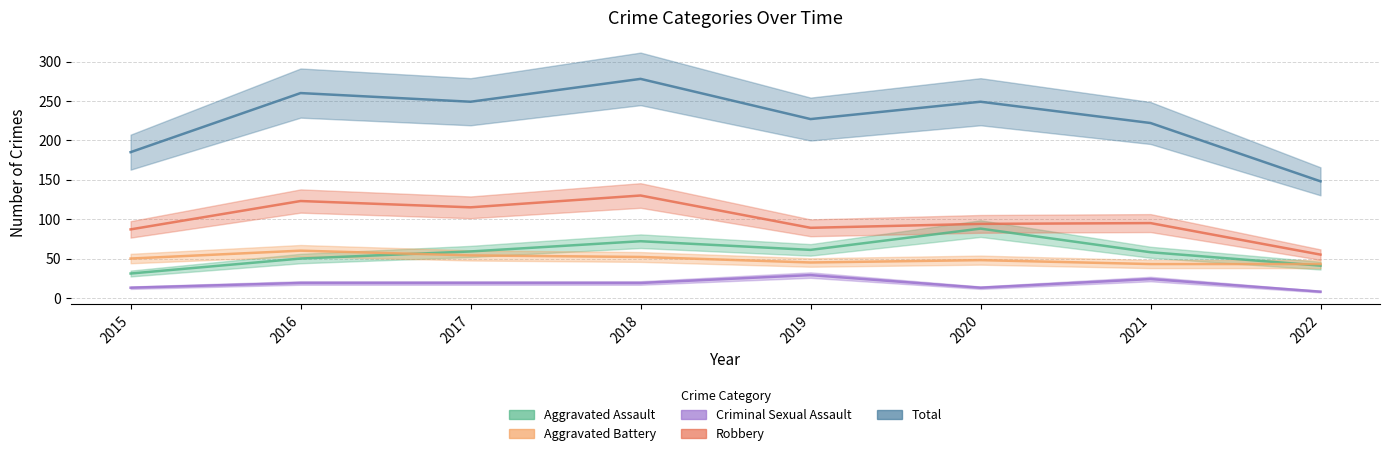

Where does the Total series first go above 249?

2016